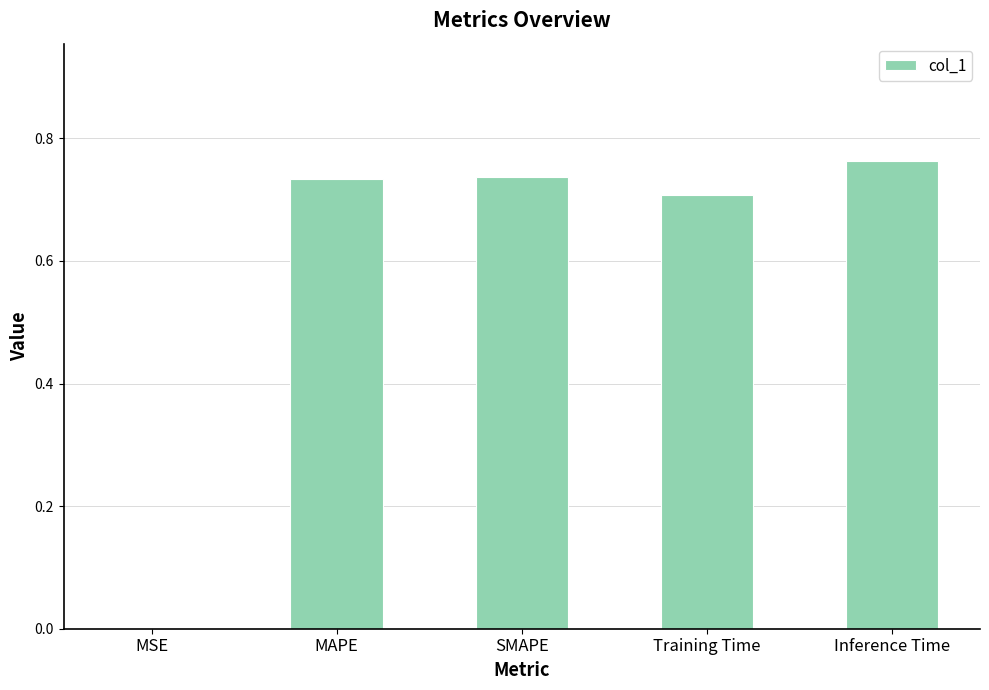

Which category has the highest value across all series?

Inference Time